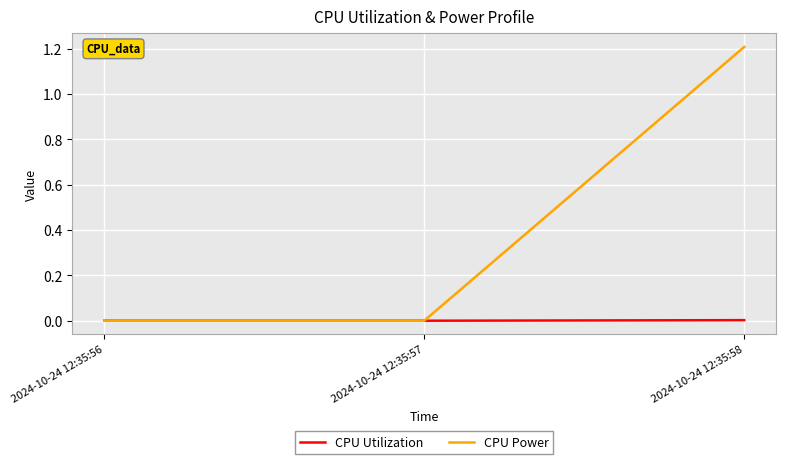

How many distinct data groups are displayed?

2